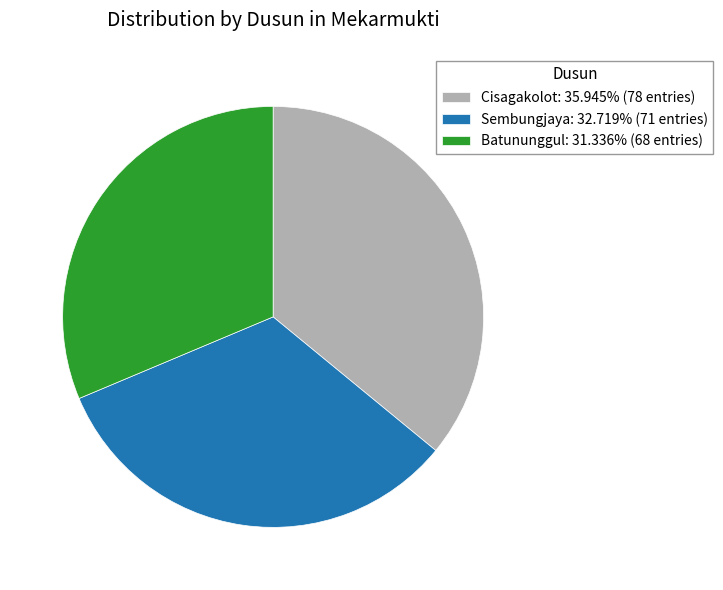

How many slices are in this pie chart?

3